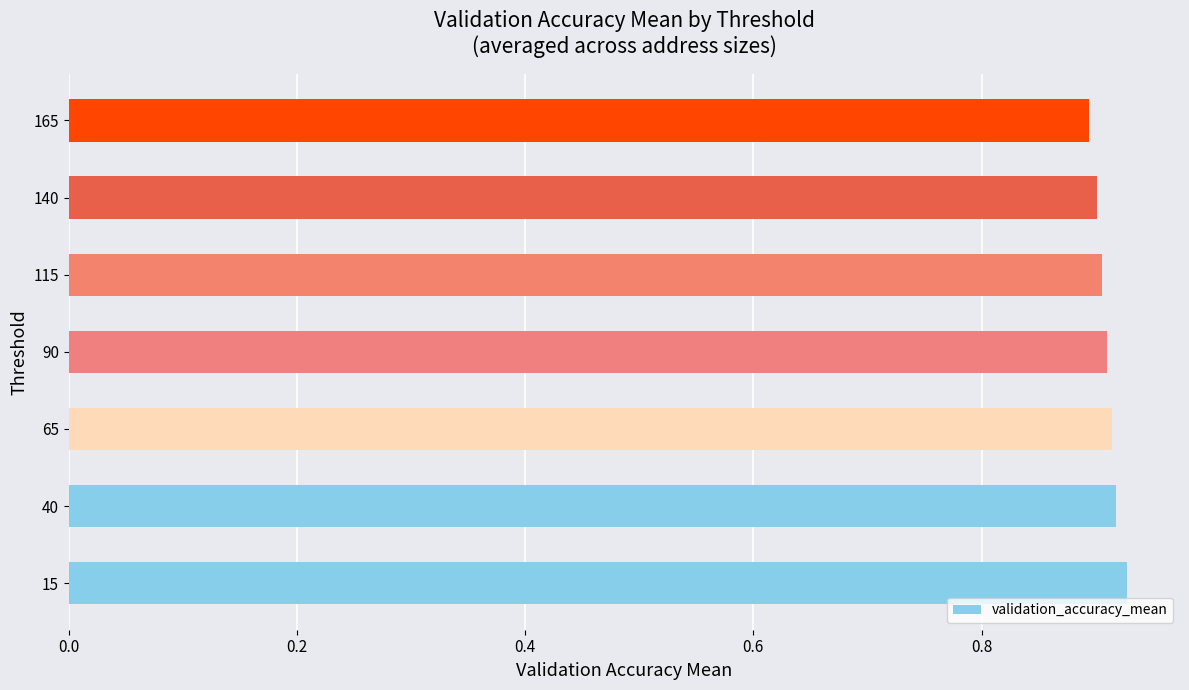

Which has a higher value, 40 or 165?

40